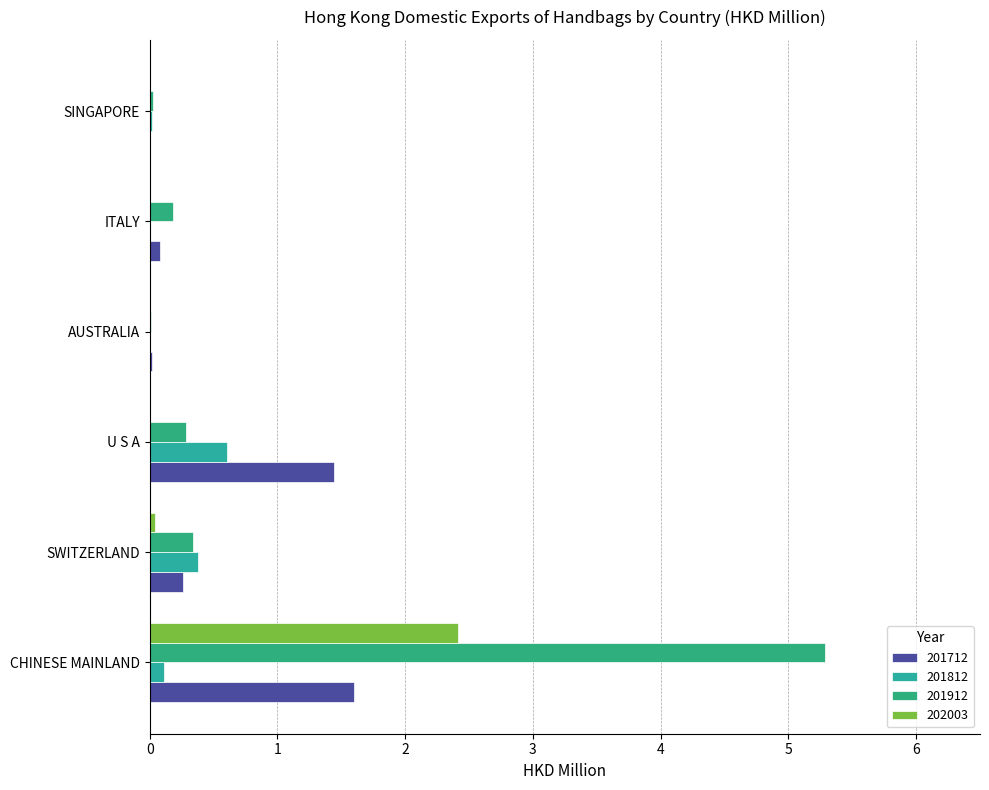

Count the number of data series in this chart.

4